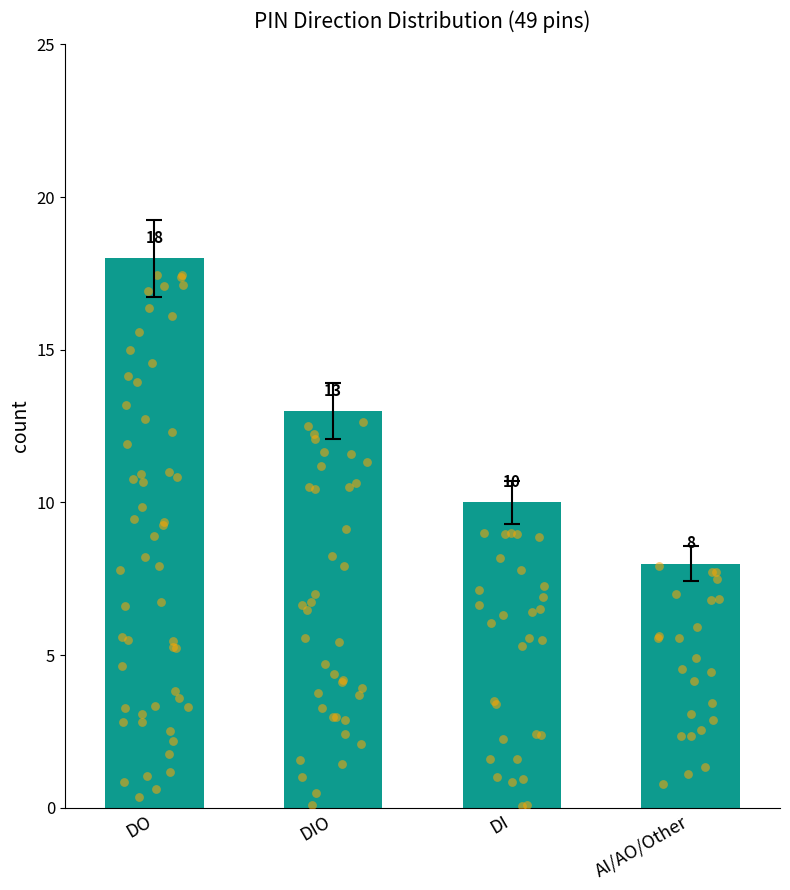

Between DO and DIO, which is larger?

DO